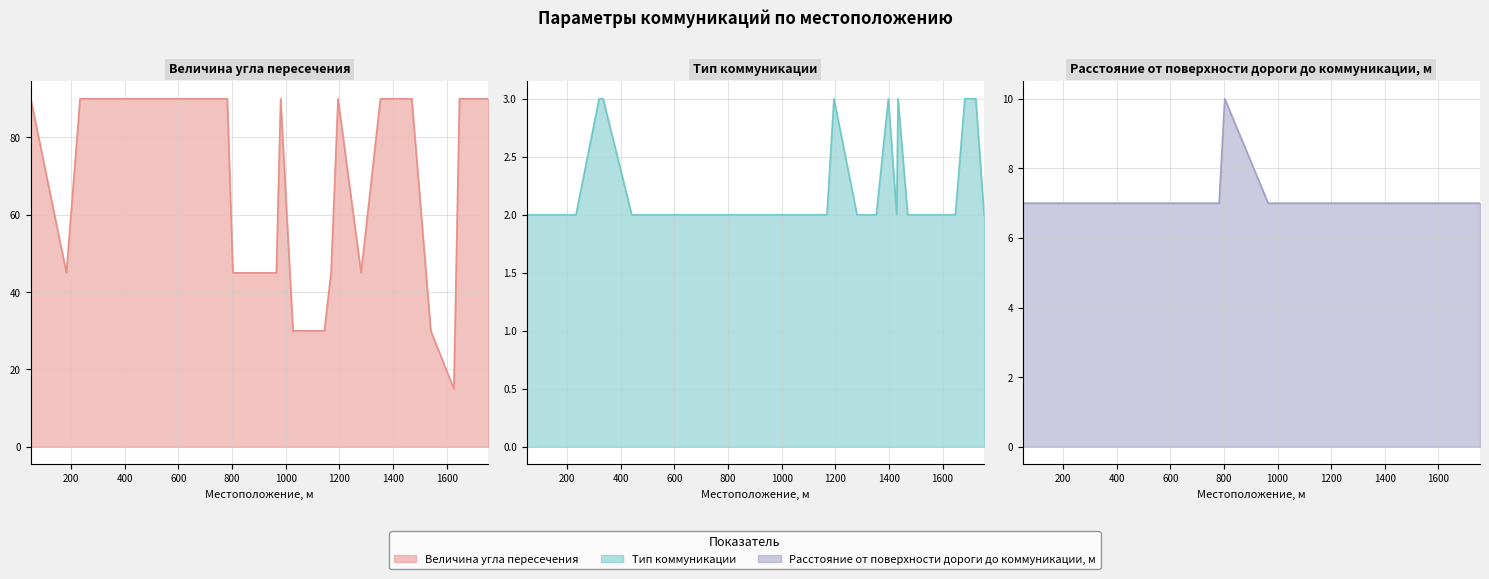

Between 1683 and 965, which is larger?

1683